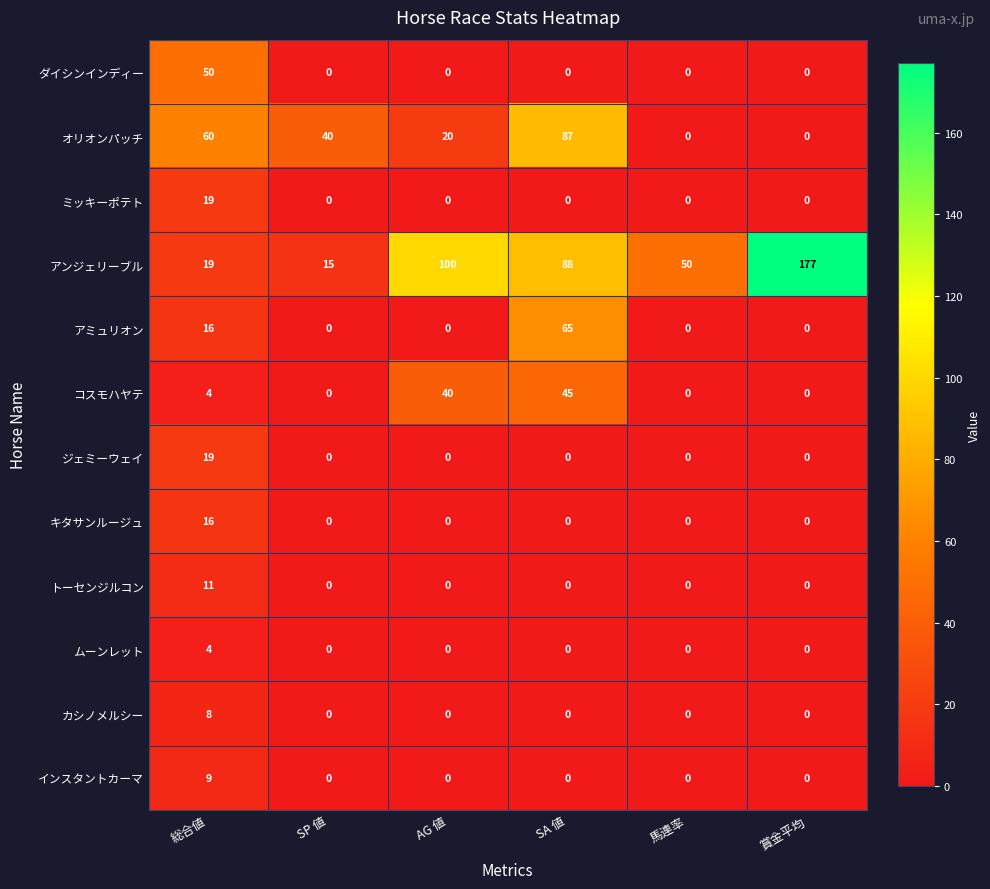

Which category has the highest value in the ミッキーポテト series?

総合値